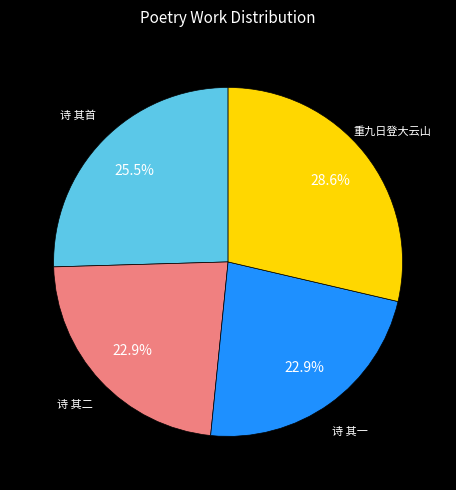

Is there a majority slice in this chart?

No